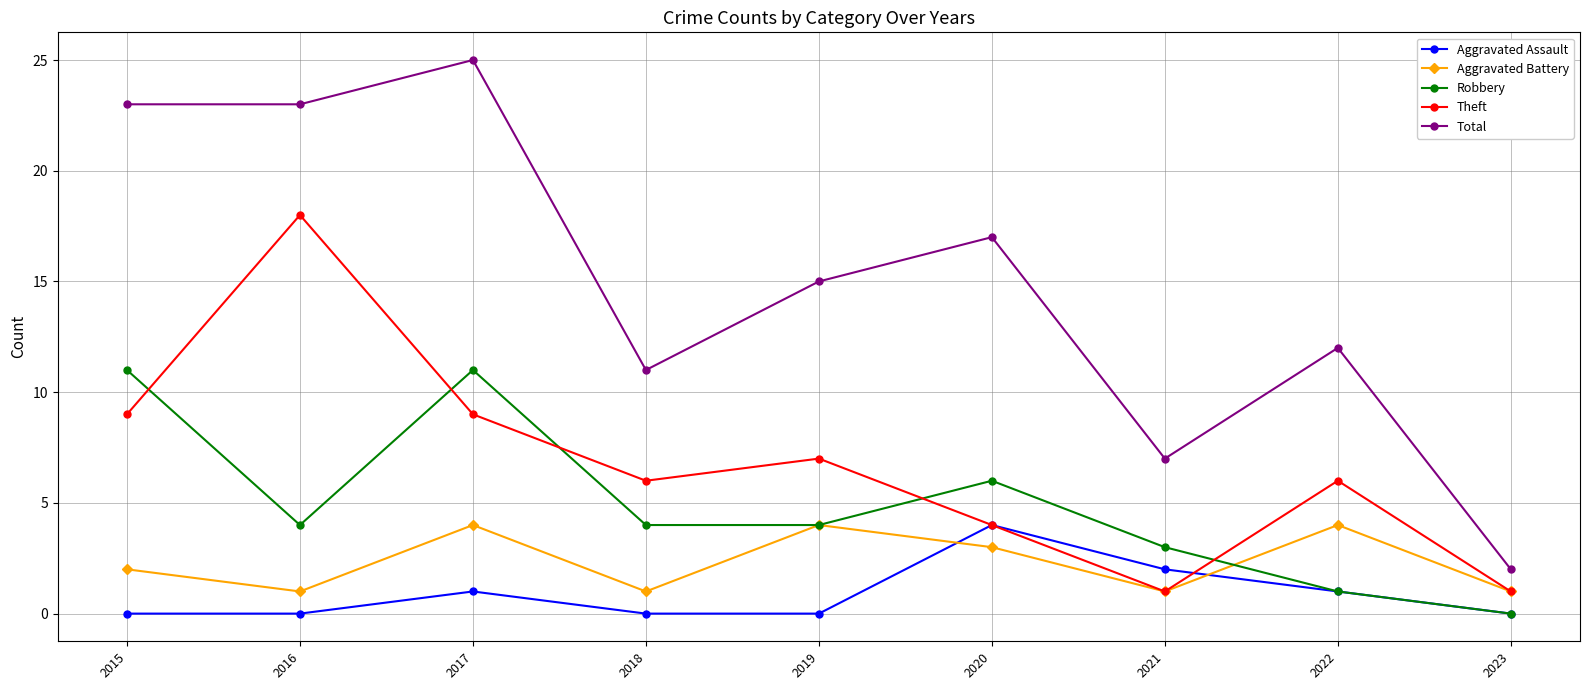

How many distinct data groups are displayed?

5